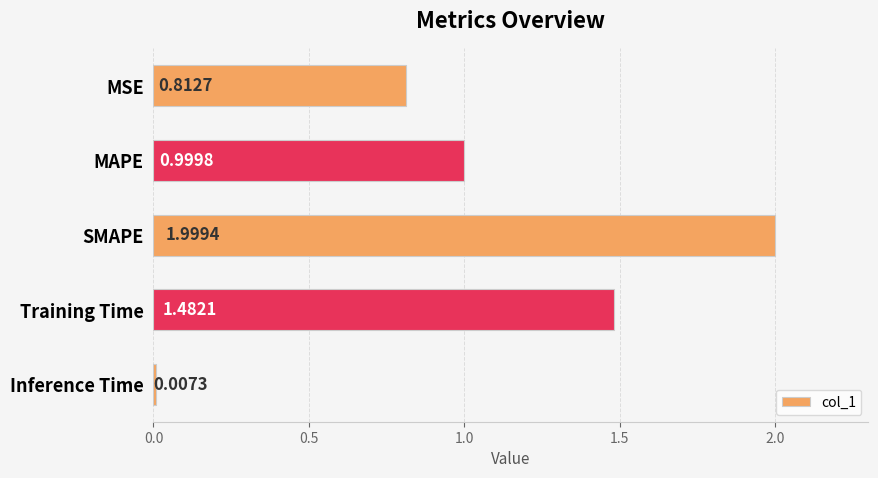

Which label corresponds to the largest value in the chart?

SMAPE